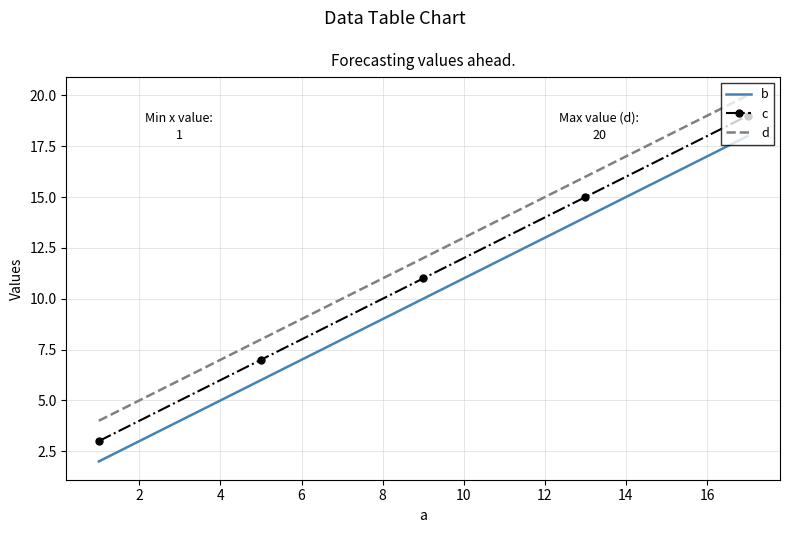

True or false: c and b intersect in this chart.

False